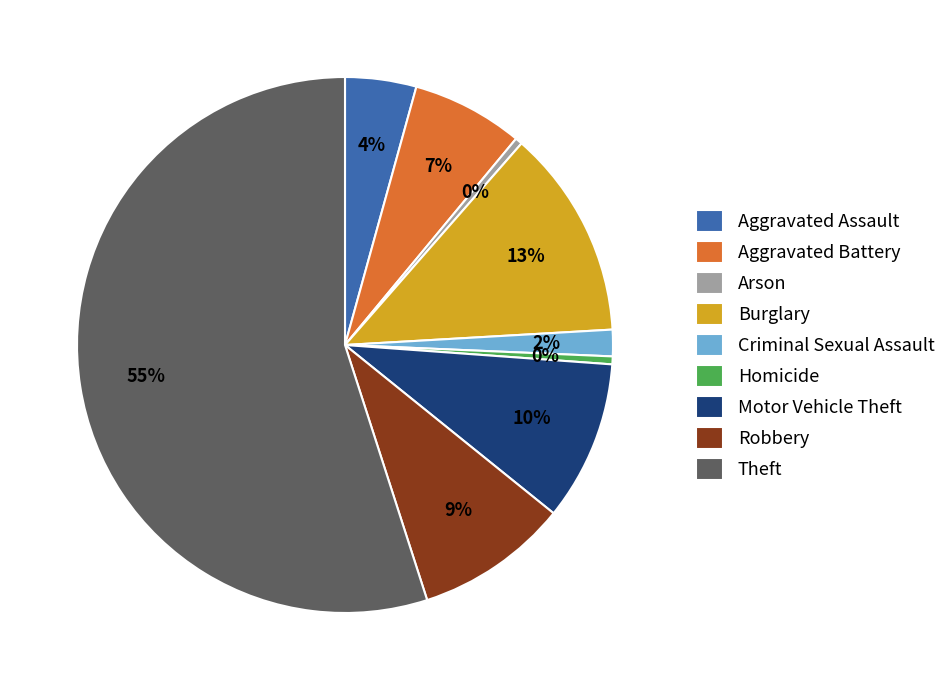

To the nearest percent, what percentage of the pie is Aggravated Battery?

7%